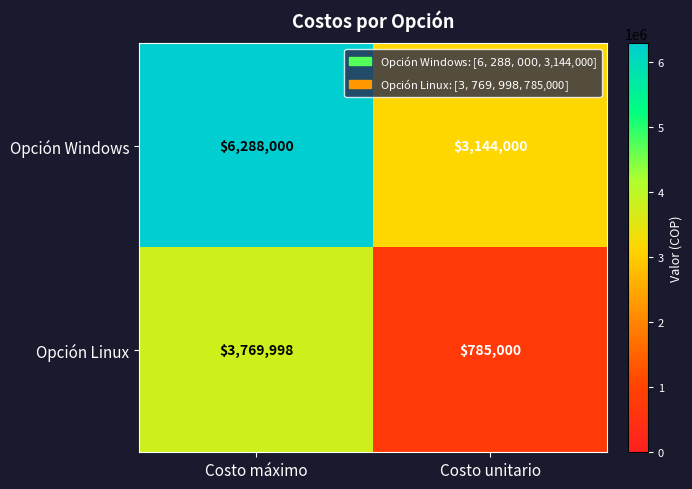

Which series has the largest range (max minus min)?

Opción Windows